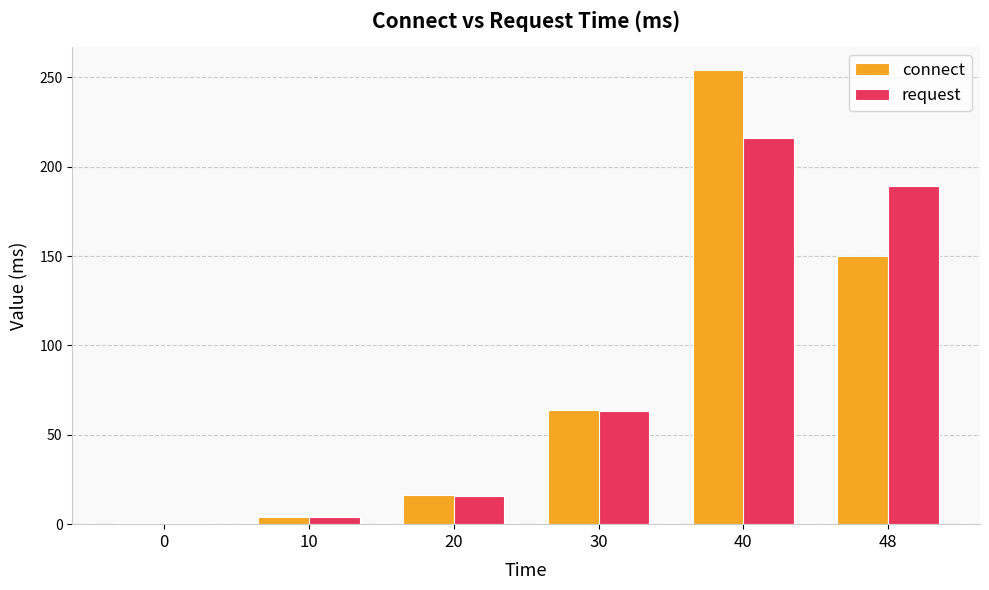

Is it true that connect equals 4.2 at 10?

True